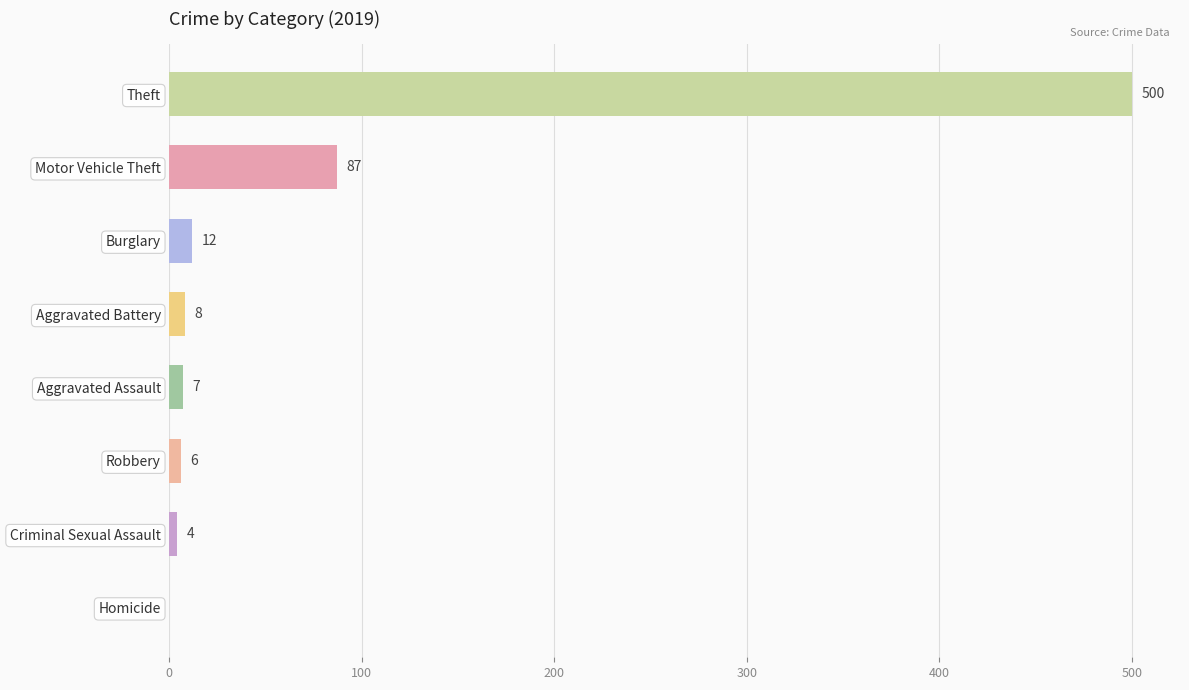

What is the change in value from Criminal Sexual Assault to Aggravated Assault?

+3